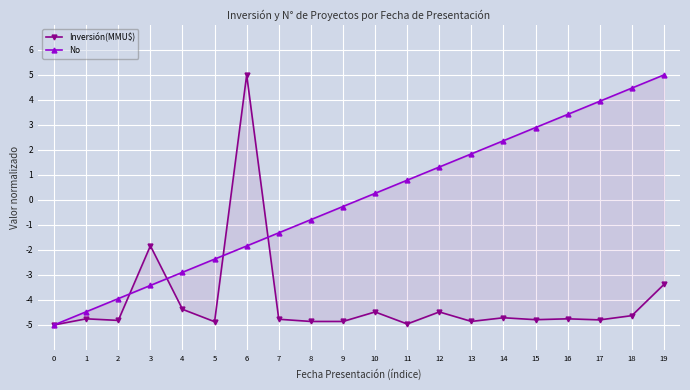

Which series changed the most between 2 and 12?

No